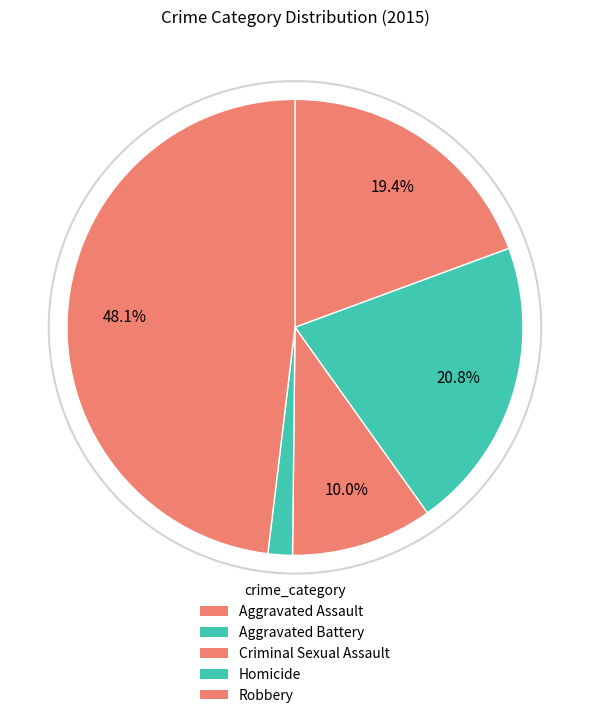

How many segments does this pie chart have?

5